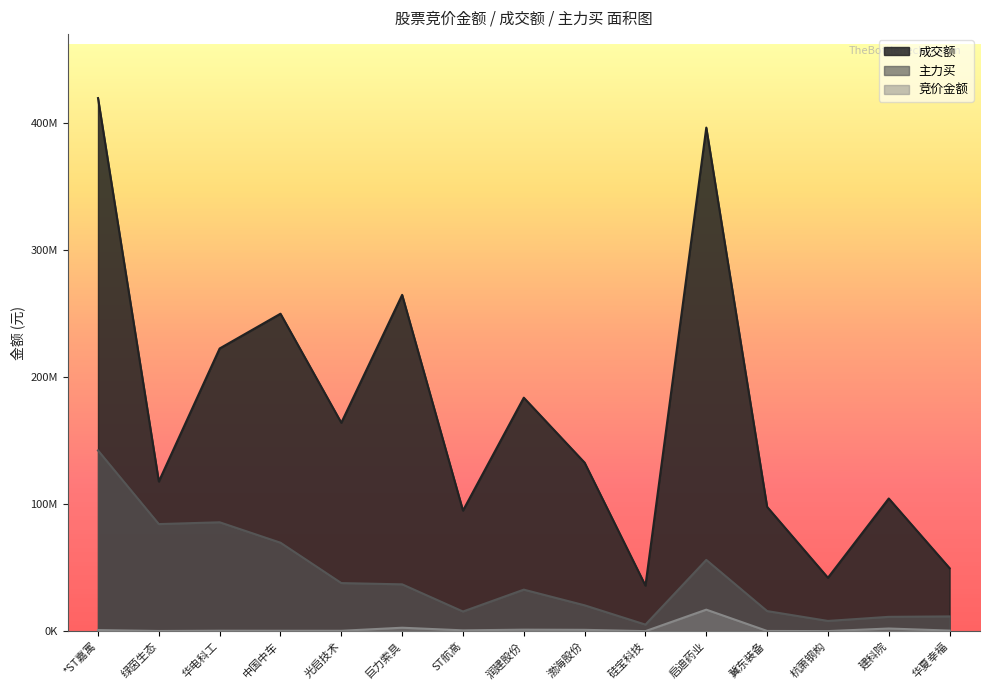

Reading right to left, list all the values displayed in this chart.

竞价金额: 华夏幸福=437115	建科院=2072136	杭萧钢构=32552	冀东装备=151200	启迪药业=16911532	硅宝科技=9516	渤海股份=1029128	润建股份=1158144	ST航高=624840	巨力索具=2688345	光启技术=285584	中国中车=307329	华电科工=345917	绿茵生态=141680	*ST嘉寓=845350
成交额: 华夏幸福=49560762	建科院=104401623	杭萧钢构=42009773	冀东装备=97815964	启迪药业=396257110	硅宝科技=35846141	渤海股份=132591291	润建股份=183710837	ST航高=94873142	巨力索具=264636378	光启技术=163989394	中国中车=249791207	华电科工=222449344	绿茵生态=117759629	*ST嘉寓=419491346
主力买: 华夏幸福=11593646	建科院=11256148	杭萧钢构=8031630	冀东装备=15789557	启迪药业=56061916	硅宝科技=5140661	渤海股份=20317563	润建股份=32654375	ST航高=15445988	巨力索具=36828287	光启技术=37821878	中国中车=69591248	华电科工=85664541	绿茵生态=84239757	*ST嘉寓=142186874